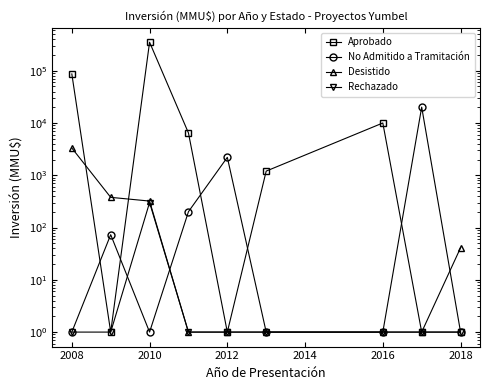

After their last crossing, which series has the higher values: Desistido or No Admitido a Tramitación?

Desistido